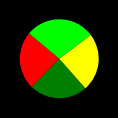

Is there any slice that represents more than half of the pie?

No